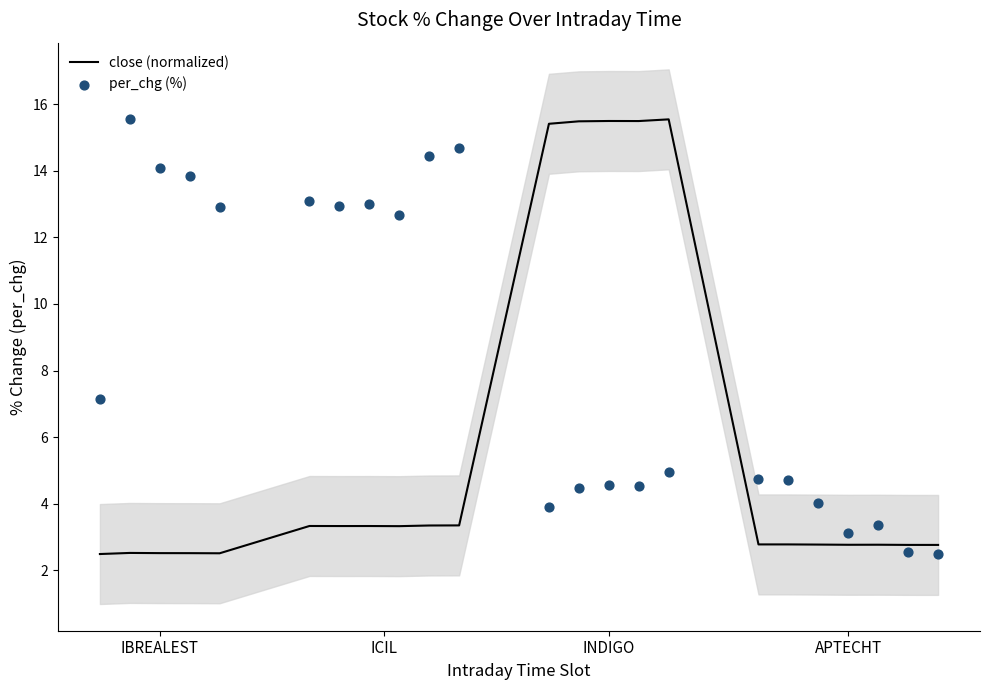

At how many categories does at least one series exceed 14?

9